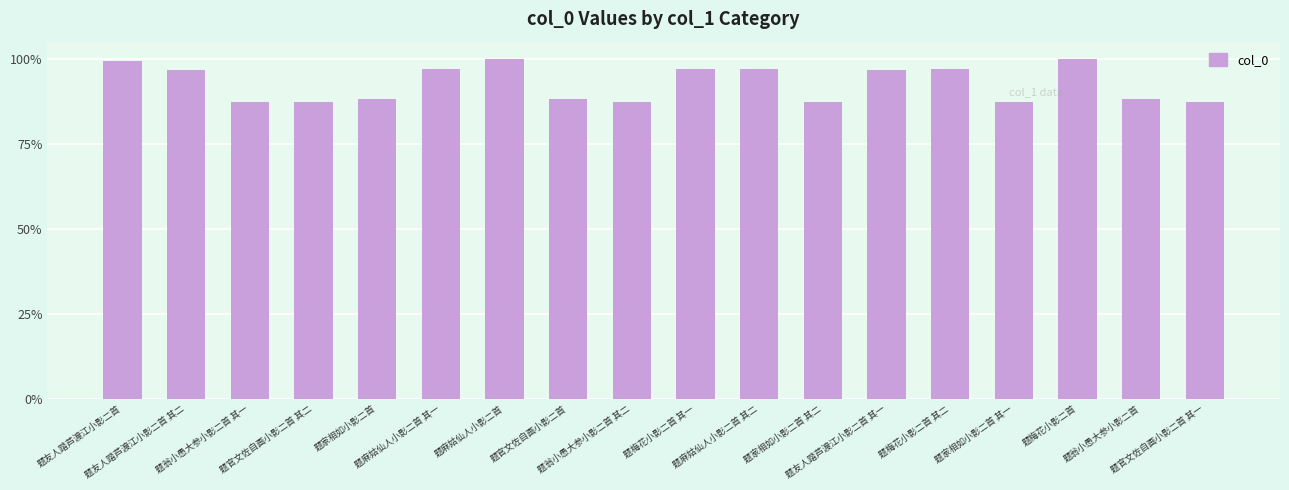

What is the difference between the maximum and minimum values?

104487